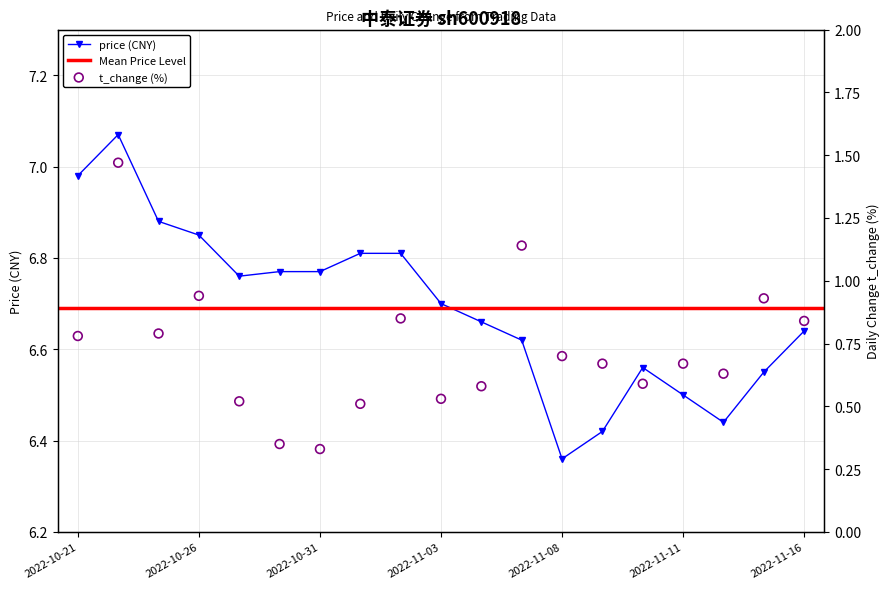

At how many categories does at least one series exceed 5?

19